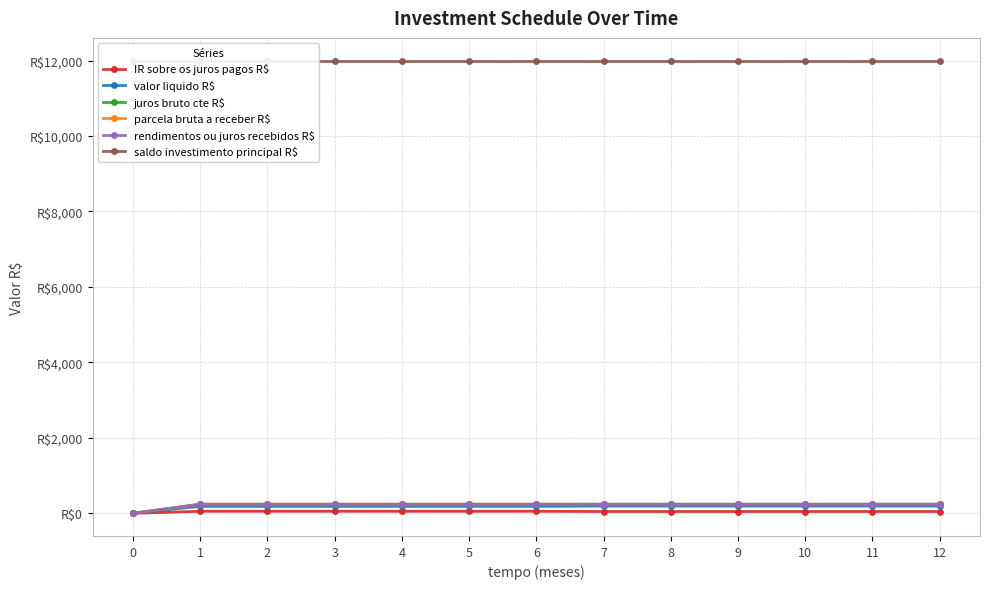

True or false: parcela bruta a receber R$ and IR sobre os juros pagos R$ cross at least once.

False